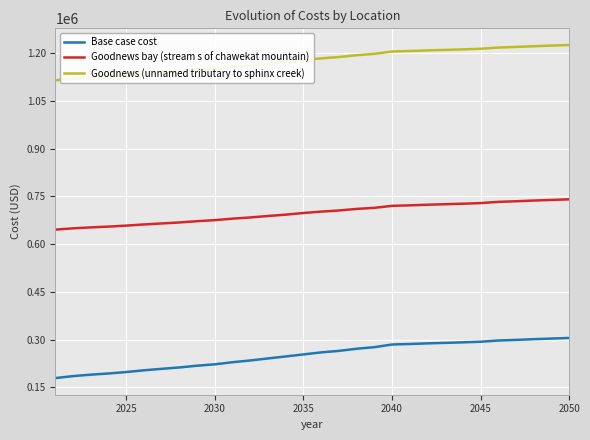

What is the minimum value for Goodnews (unnamed tributary to sphinx creek)?

1114669.4